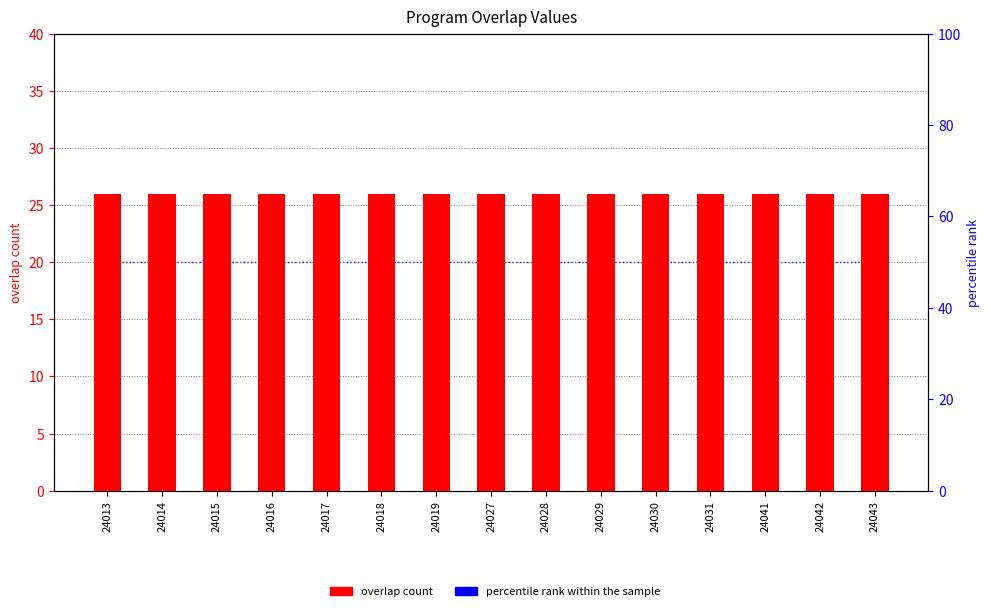

Reading left to right, what are all the values shown in this chart?

overlap count: 24013=26	24014=26	24015=26	24016=26	24017=26	24018=26	24019=26	24027=26	24028=26	24029=26	24030=26	24031=26	24041=26	24042=26	24043=26
percentile rank within the sample: 24013=50	24014=50	24015=50	24016=50	24017=50	24018=50	24019=50	24027=50	24028=50	24029=50	24030=50	24031=50	24041=50	24042=50	24043=50